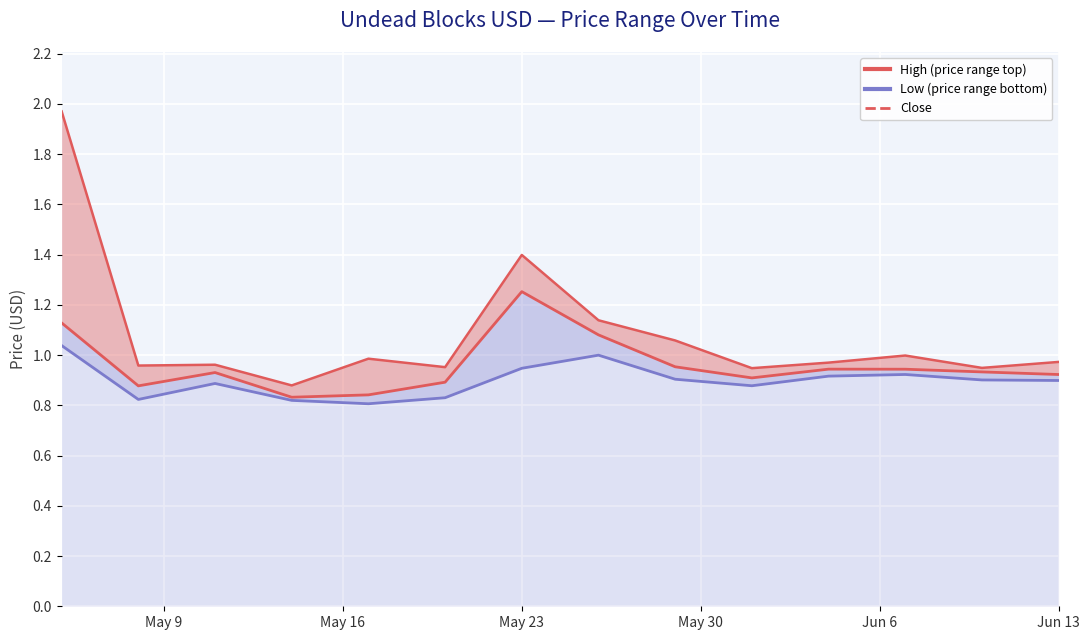

What is the sum of the values at May 23 and May 30?

1.8